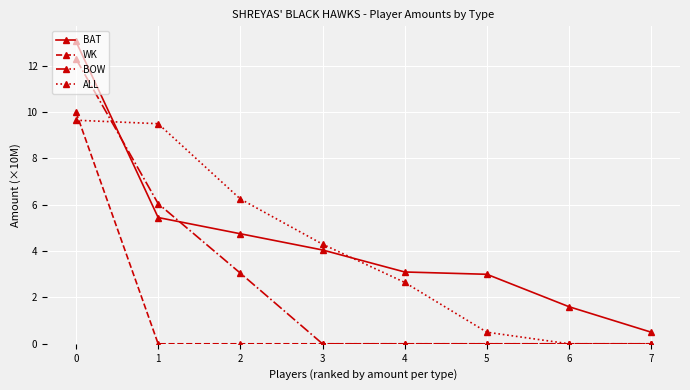

At how many categories does at least one series exceed 1?

7